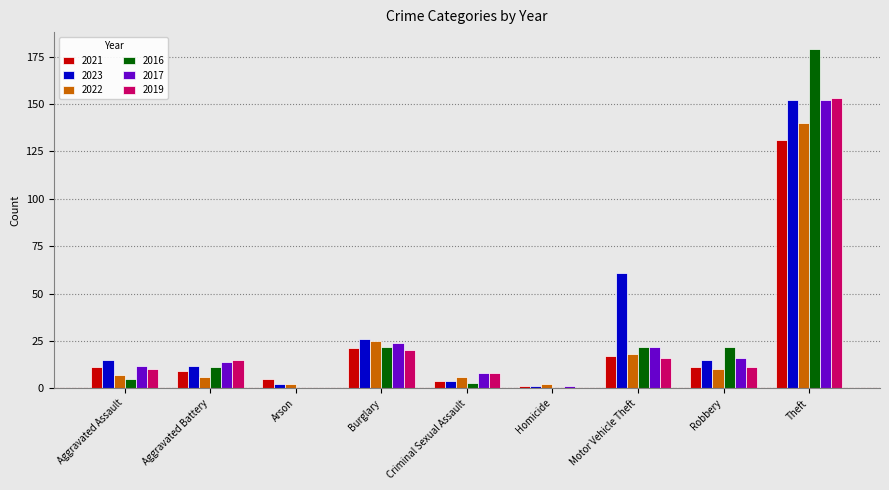

Which series has the largest range (max minus min)?

2016